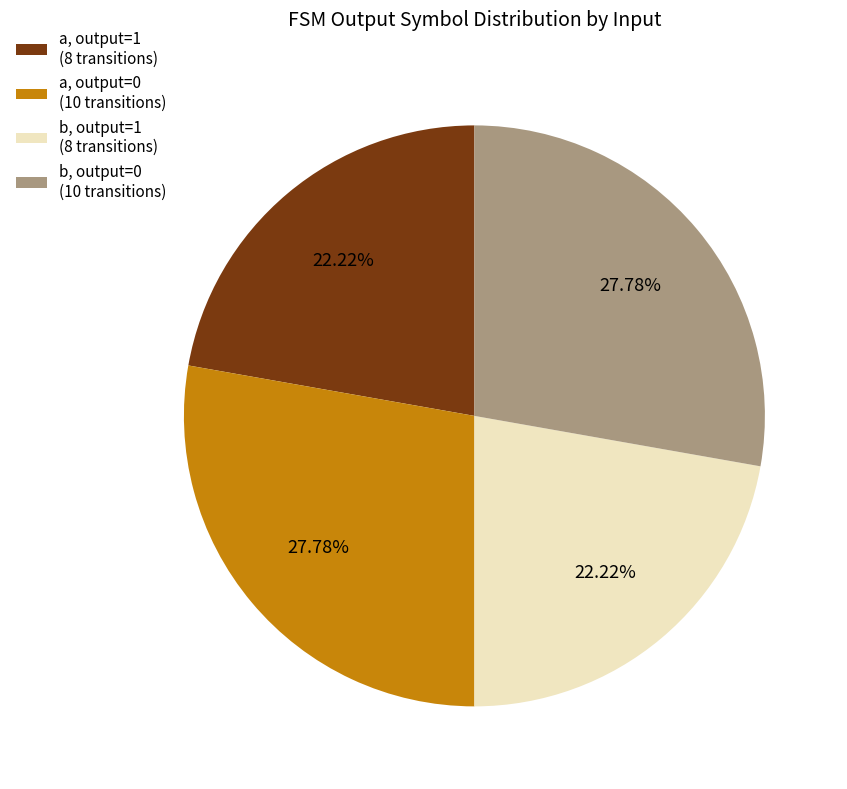

Approximately how many times larger is the value at a, output=1 (8 transitions) compared to b, output=1 (8 transitions)?

1.0